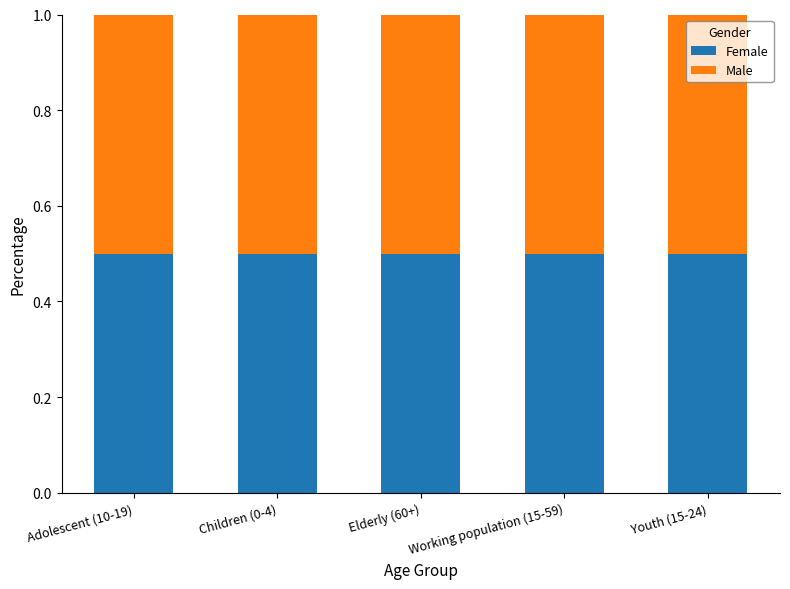

Rank the categories by Male value from lowest to highest.

Children (0-4), Elderly (60+), Youth (15-24), Adolescent (10-19), Working population (15-59)